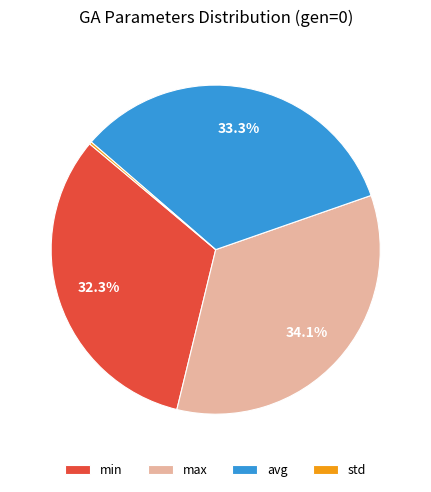

Is there a majority slice in this chart?

No